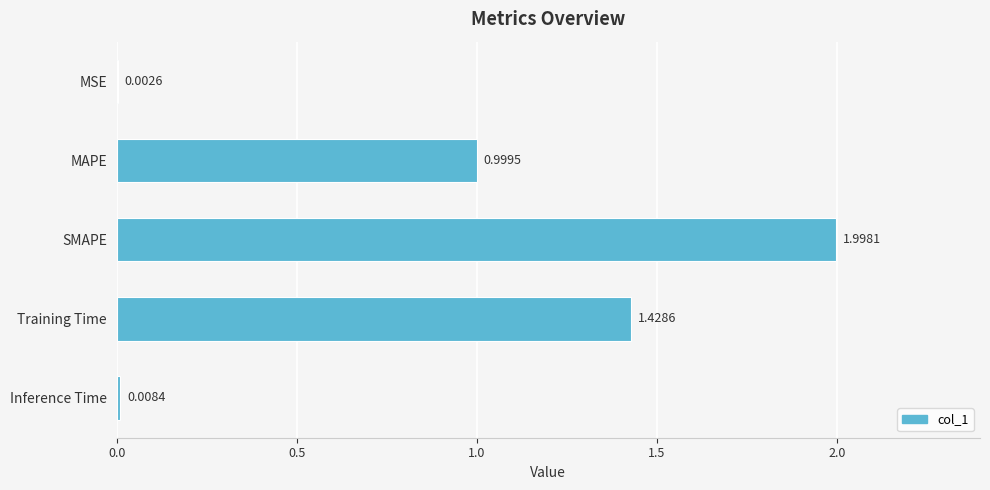

At which category does the chart reach its peak across all series?

SMAPE